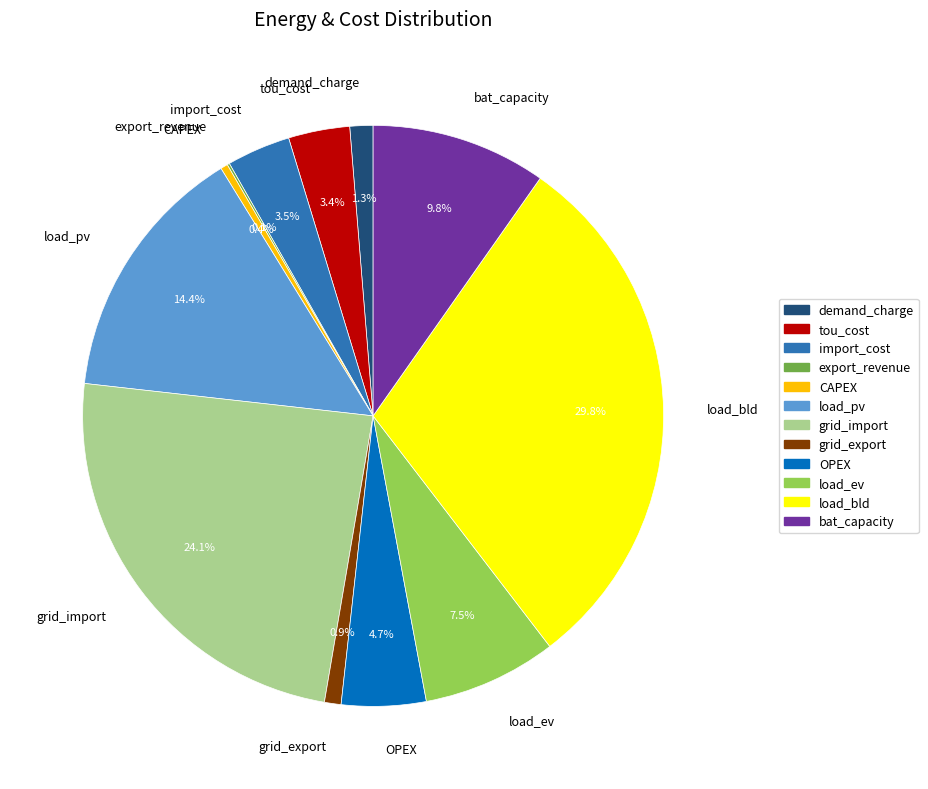

What is the largest slice in the pie chart?

load_bld